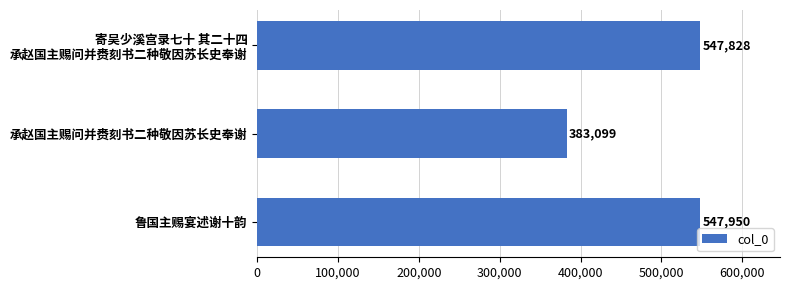

What is the greatest value displayed?

547950